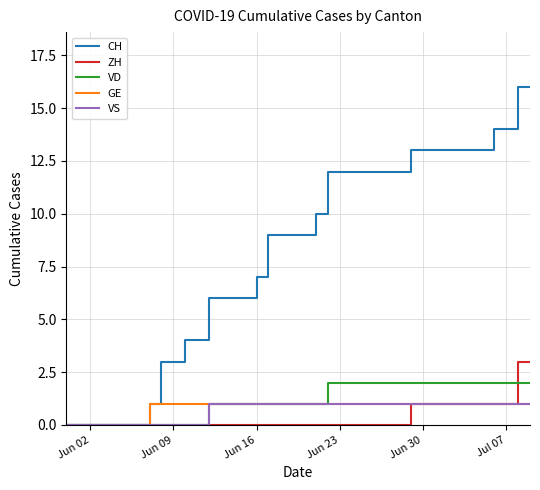

What is the greatest value displayed?

16